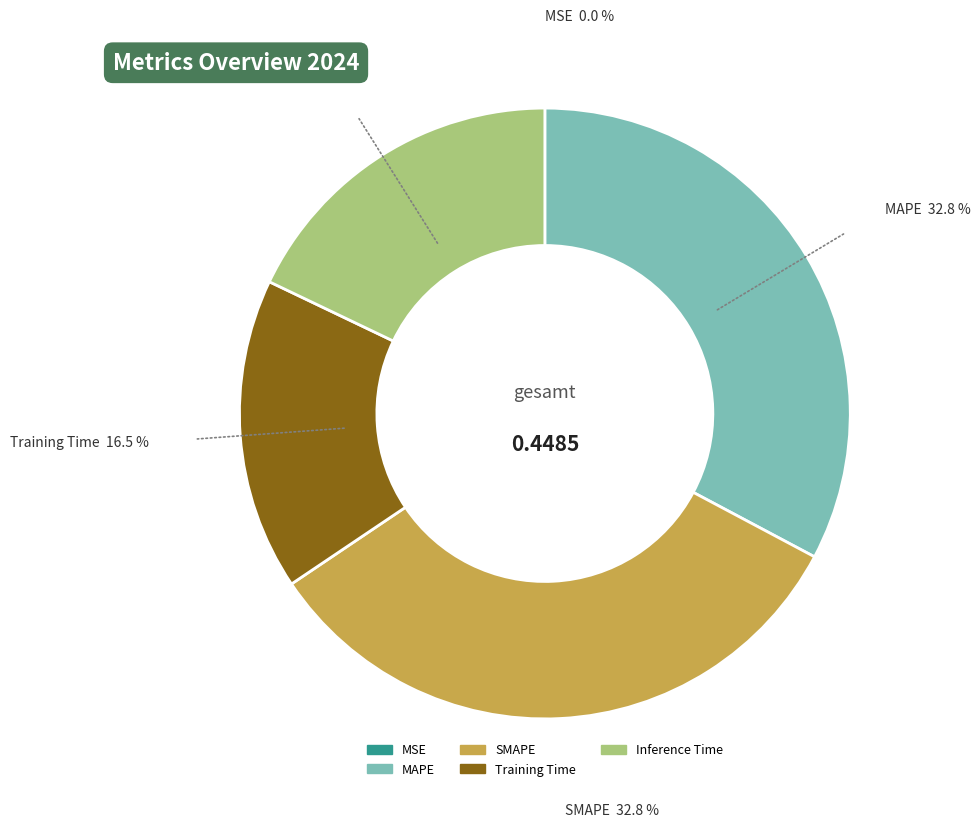

To the nearest percent, what portion does SMAPE represent?

33%